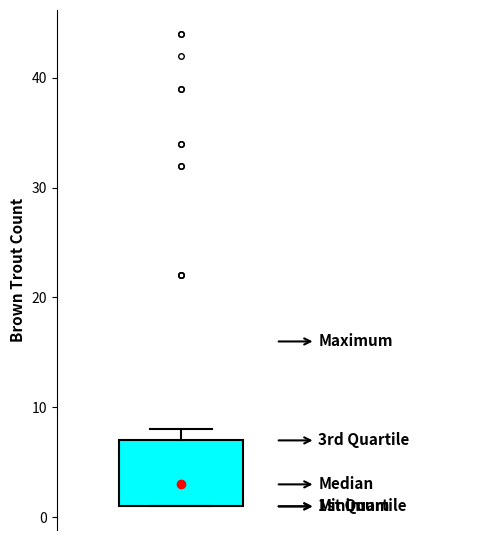

Read this box plot against the y-axis: the position of the median line, the range covered by the box, and the ends of both whiskers. The values are not printed on the chart, so give them approximately, as read against the axis.

median 3, box 1 to 7, whiskers 1 to 8